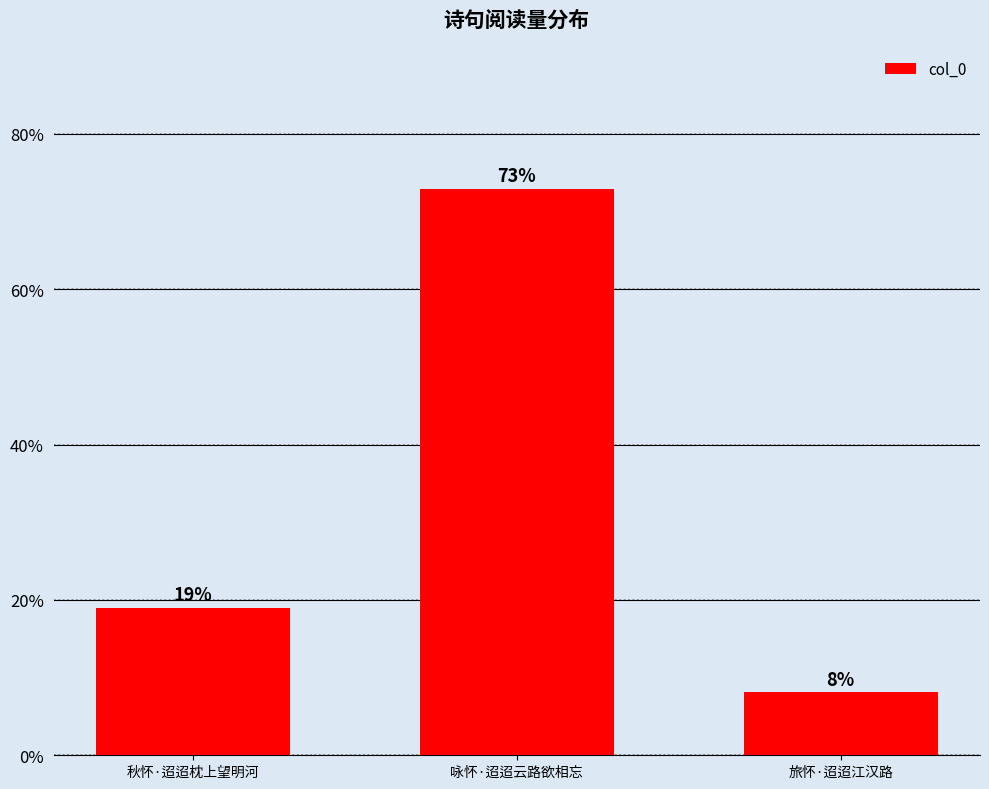

Rank the categories by value from lowest to highest.

旅怀·迢迢江汉路, 秋怀·迢迢枕上望明河, 咏怀·迢迢云路欲相忘